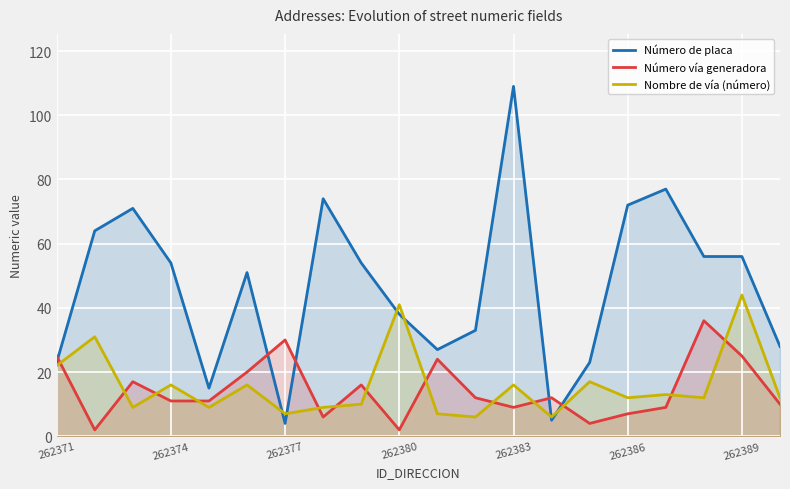

True or false: Número vía generadora and Número de placa cross at least once.

True